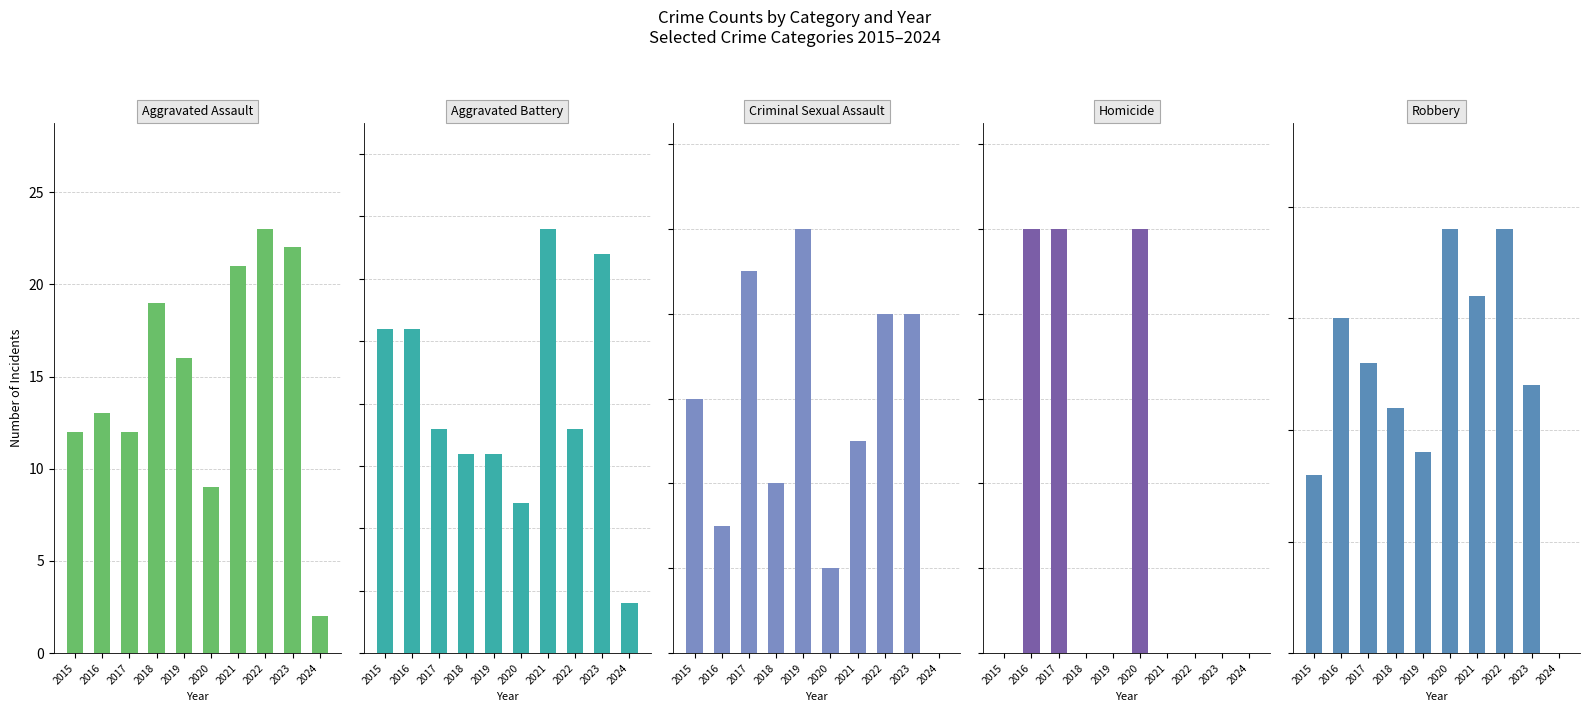

What is the value of the Homicide bar at the 6th from the left?

1